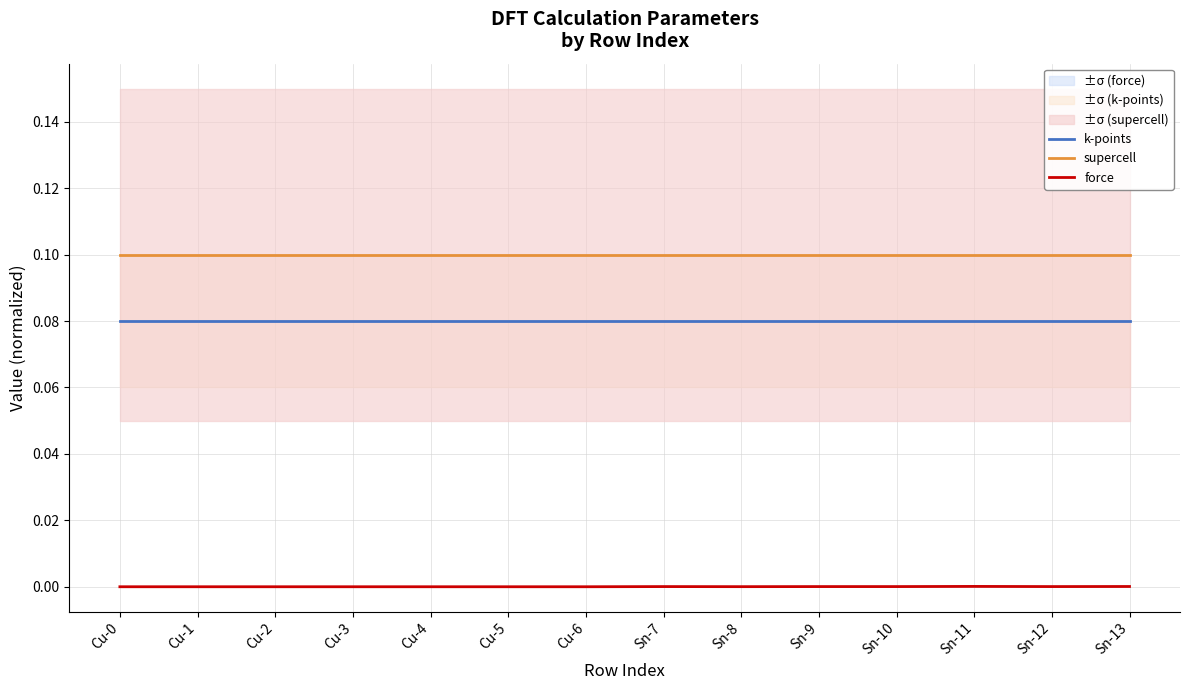

How many values in force are above zero?

7